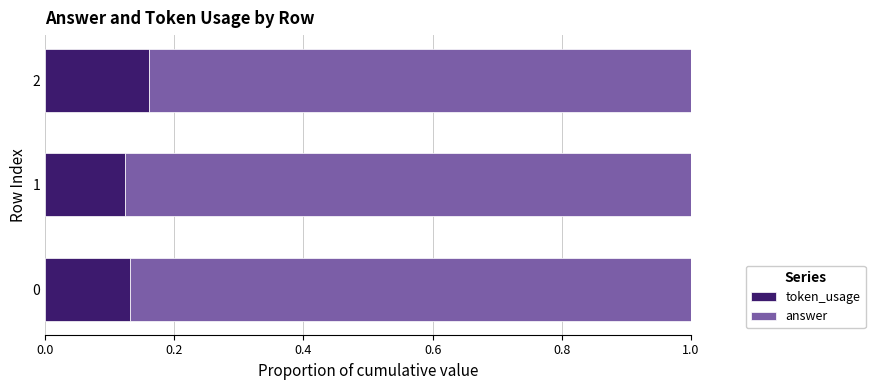

The value of token_usage at 0 is 0.2. True or false?

False